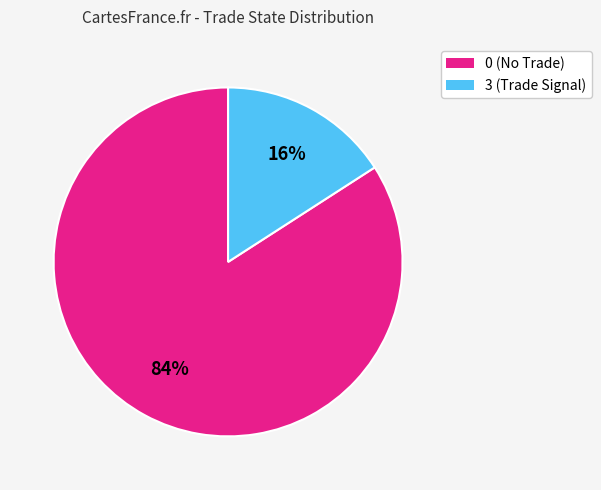

Do 0 and 3 together represent more than half of the pie?

Yes